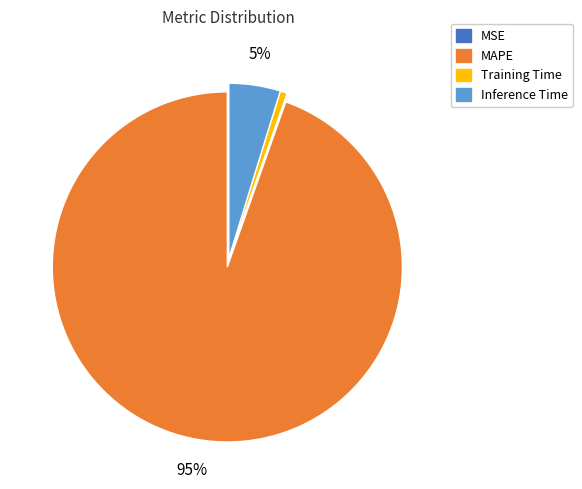

Is there a majority slice in this chart?

Yes